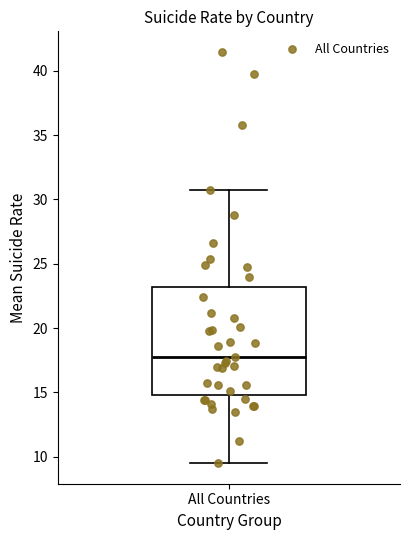

Read this box plot against the y-axis: the position of the median line, the range covered by the box, and the ends of both whiskers. The values are not printed on the chart, so give them approximately, as read against the axis.

median 18.0, box 15.0 to 23.0, whiskers 9.5 to 30.5